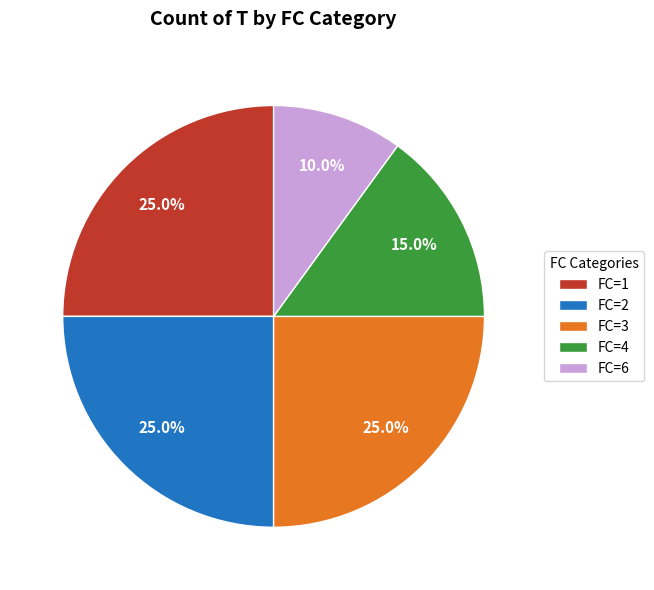

How many segments does this pie chart have?

5